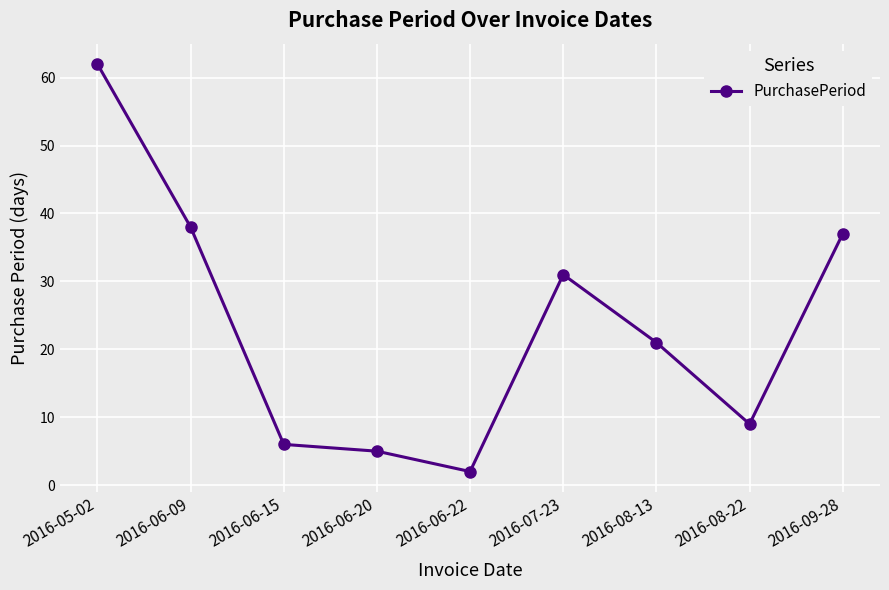

What is the value of the 7th point from the left?

21